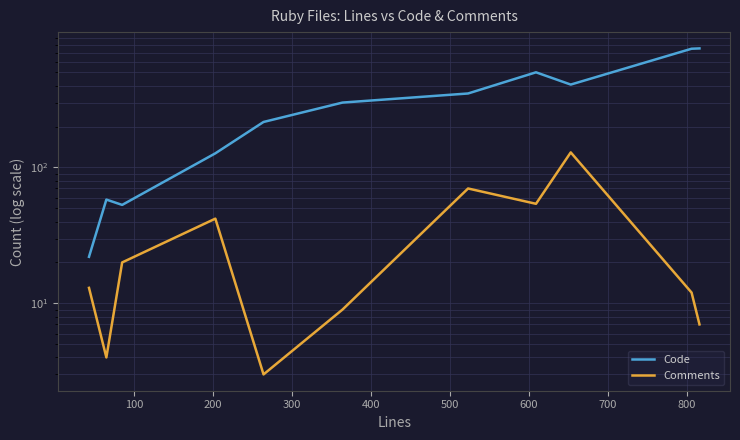

At how many categories does at least one series exceed 79?

8